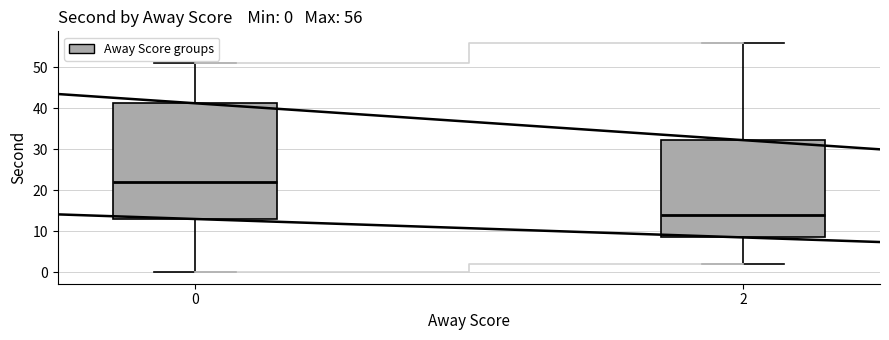

Which box has the lowest median line?

2